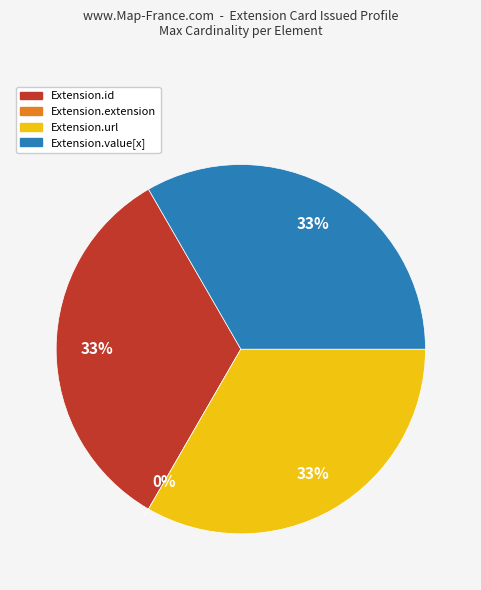

True or false: Extension.extension accounts for 10% of the total.

False